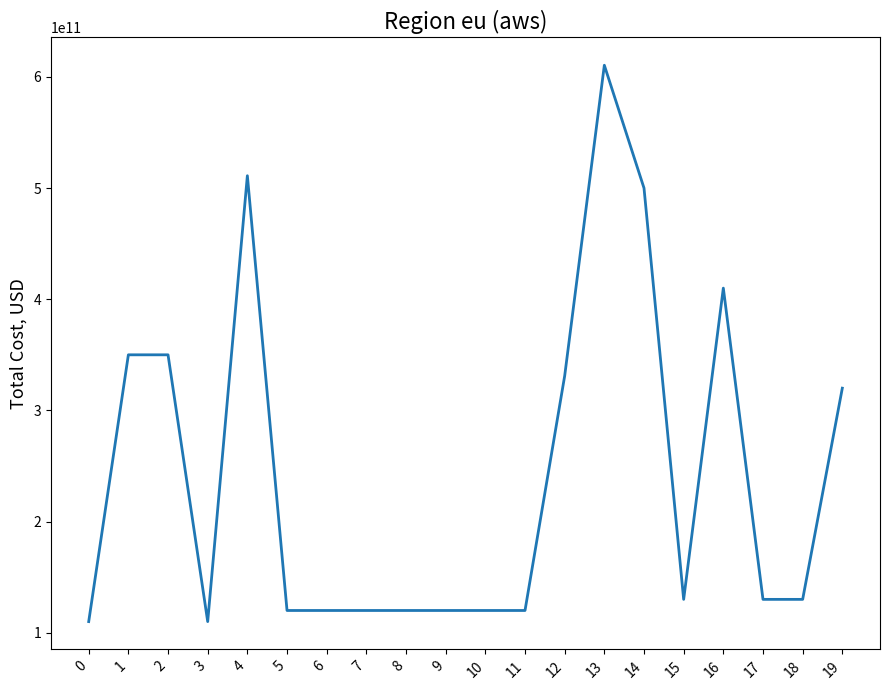

Between 18 and 4, which is larger?

4